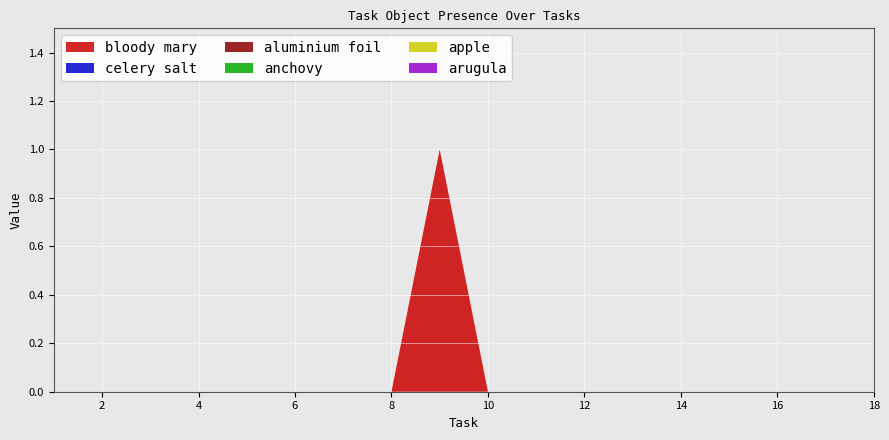

Reading left to right, list all the values displayed in this chart.

Object_18_bloody mary: 0	0	0	0	0	0	0	0	1	0	0	0	0	0	0	0	0	0
Object_34_celery salt: 0	0	0	0	0	0	0	0	0	0	0	0	0	0	0	0	0	0
Object_0_aluminium foil: 0	0	0	0	0	0	0	0	0	0	0	0	0	0	0	0	0	0
Object_1_anchovy: 0	0	0	0	0	0	0	0	0	0	0	0	0	0	0	0	0	0
Object_2_apple: 0	0	0	0	0	0	0	0	0	0	0	0	0	0	0	0	0	0
Object_3_arugula: 0	0	0	0	0	0	0	0	0	0	0	0	0	0	0	0	0	0